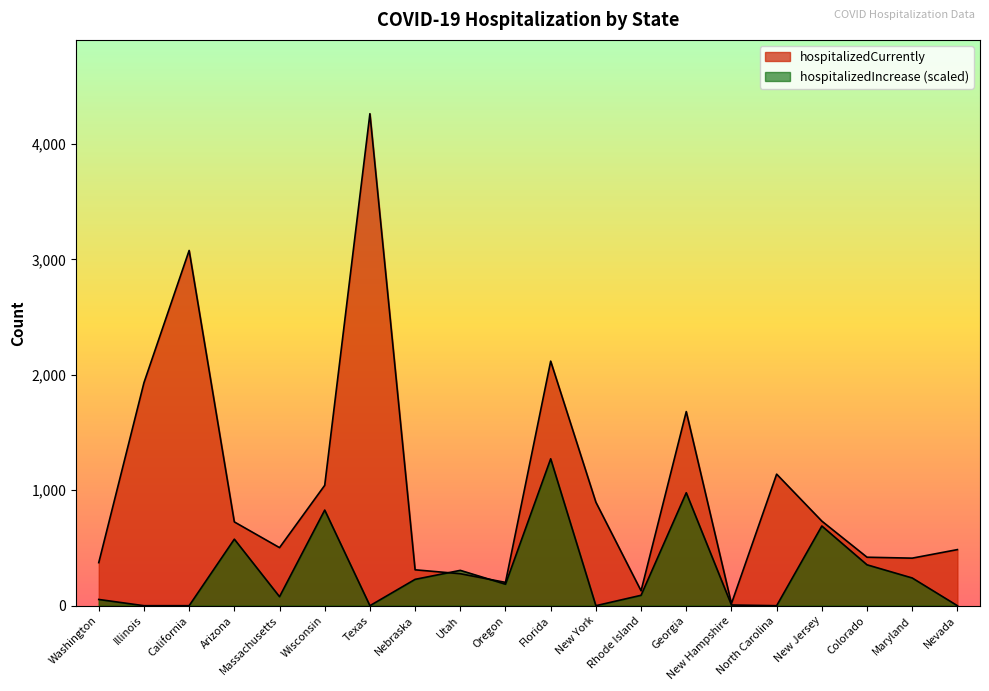

List the series in order of their overall mean, lowest first.

hospitalizedIncrease, hospitalizedCurrently